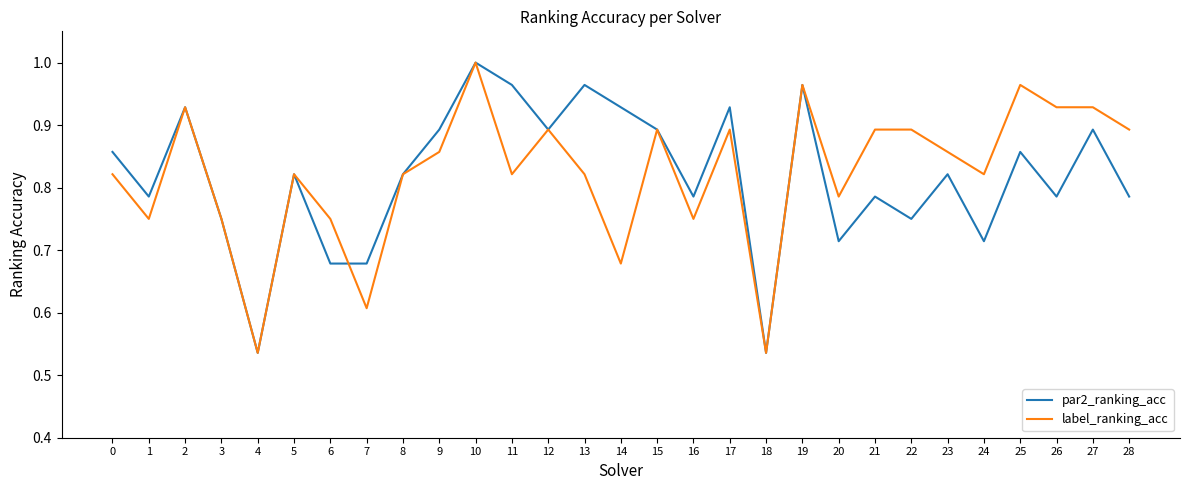

Is the value of par2_ranking_acc at 23 greater than the value of label_ranking_acc at 22?

No